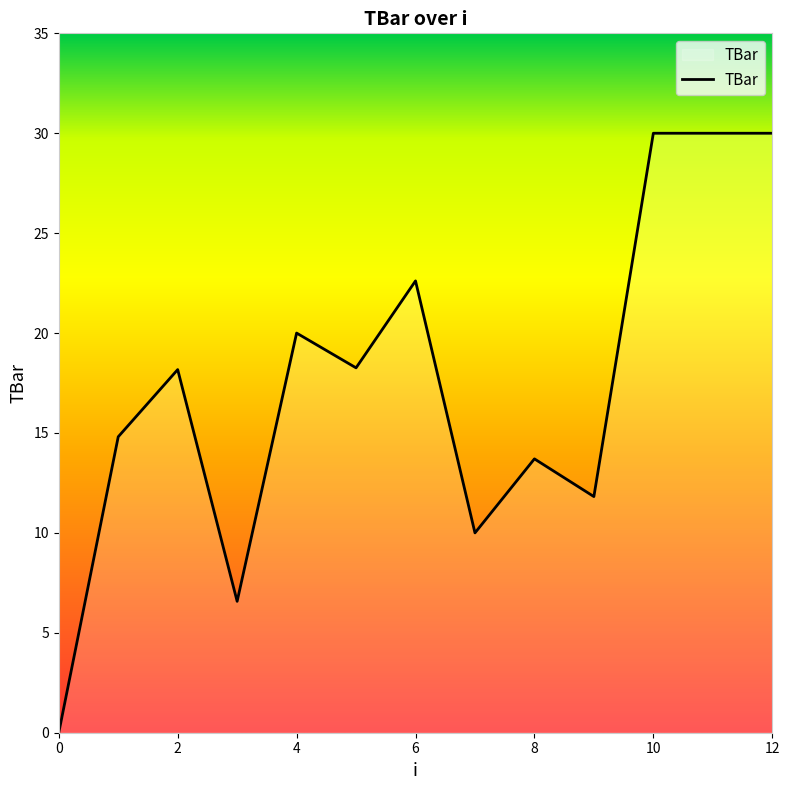

How many distinct data groups are displayed?

1